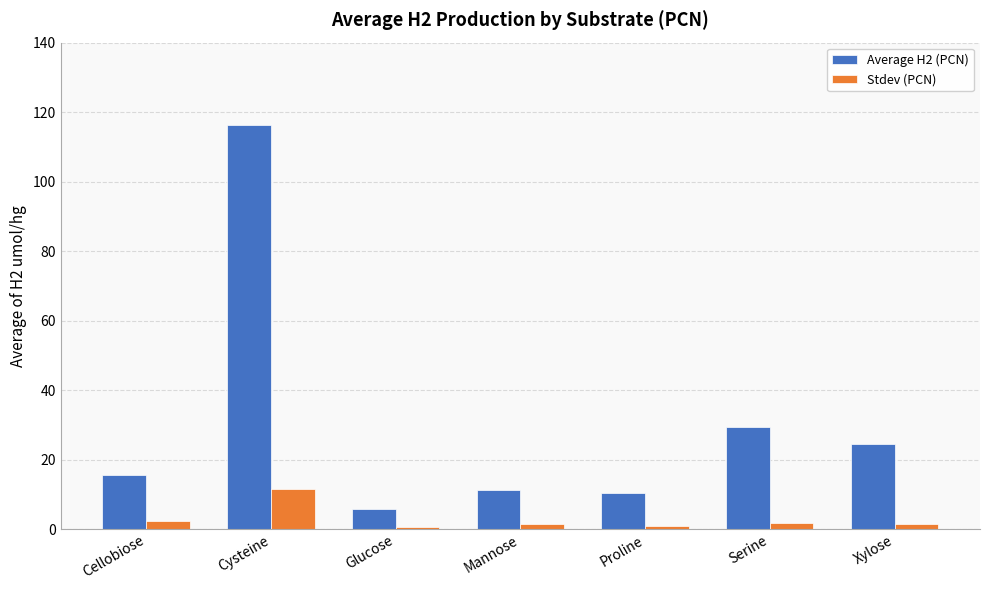

At how many categories does at least one series exceed 77?

1